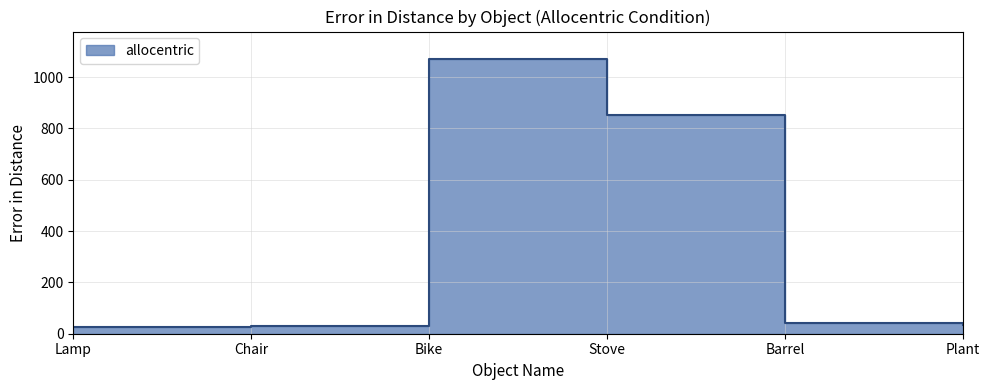

What is the difference between the maximum and minimum values?

1044.3